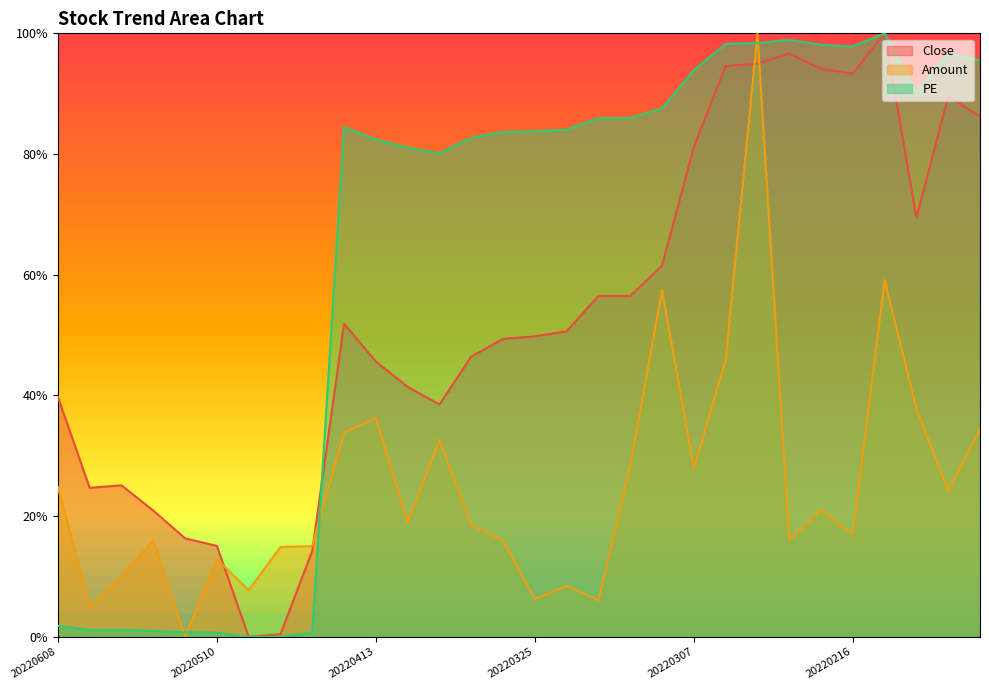

List the labels in order of PE value, smallest first.

20220428, 20220427, 20220422, 20220510, 20220513, 20220516, 20220526, 20220520, 20220608, 20220411, 20220412, 20220413, 20220406, 20220328, 20220325, 20220324, 20220414, 20220322, 20220317, 20220309, 20220125, 20220307, 20220114, 20220120, 20220216, 20220217, 20220225, 20220224, 20220221, 20220209